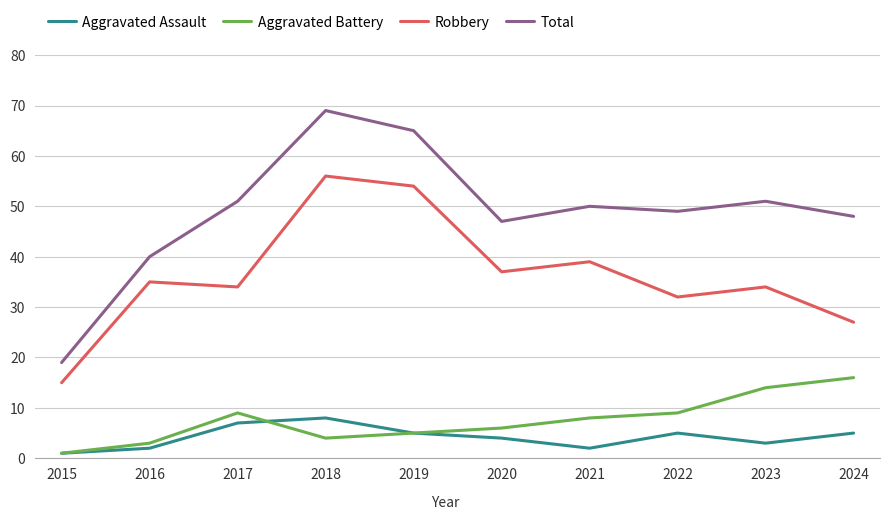

True or false: Aggravated Assault has more than 2 points higher than both neighbors.

False